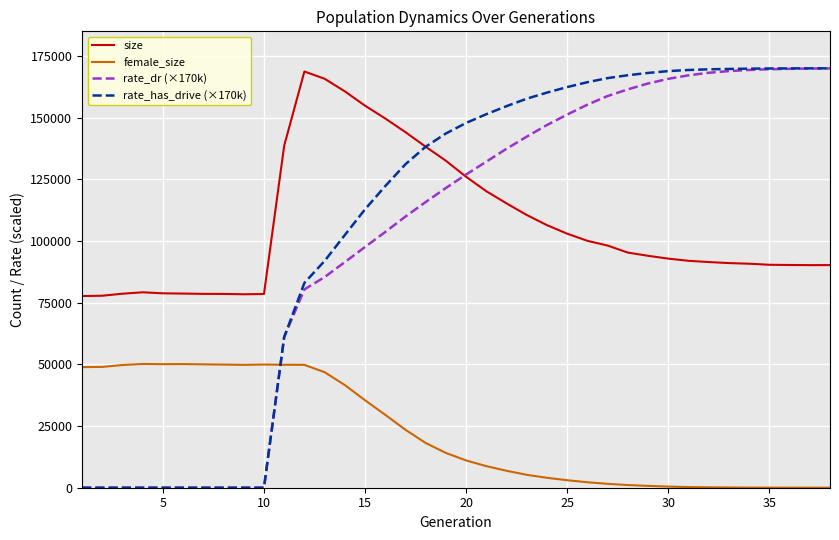

After their last crossing, which series has the higher values: rate_dr (×170k) or female_size?

rate_dr (×170k)